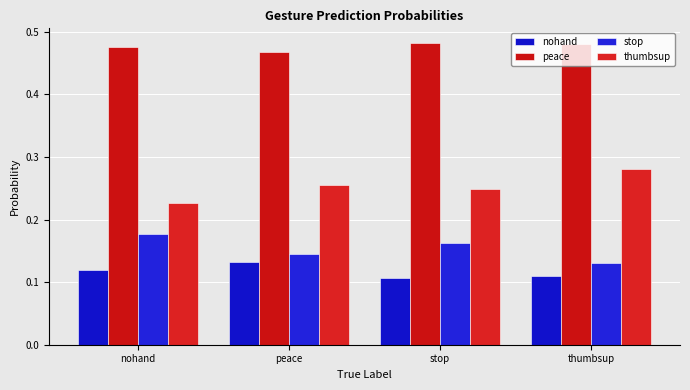

Where is nohand nearest to the value 0?

stop